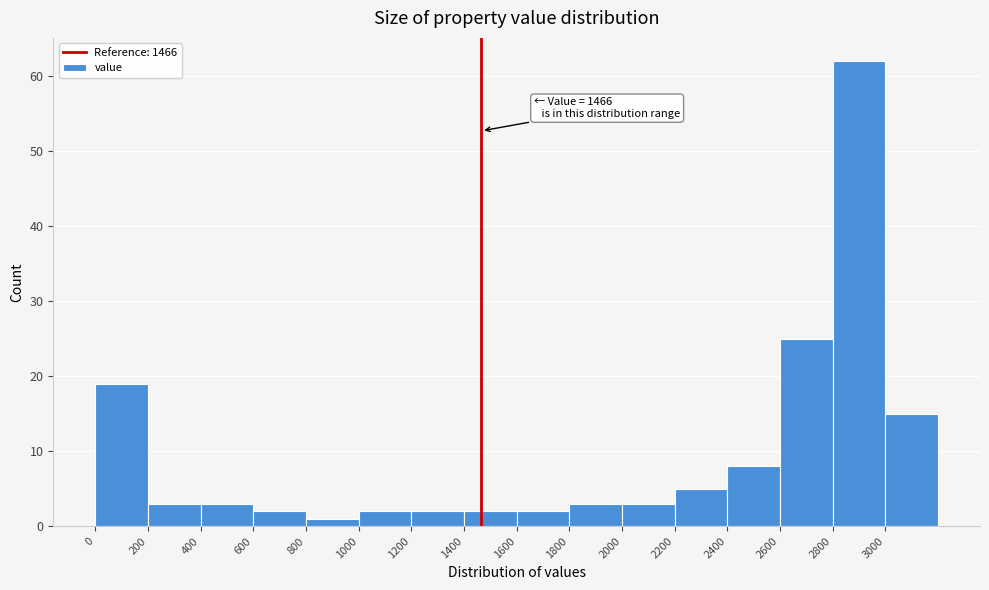

Which range on the x-axis has the tallest bar?

2800 to 3000